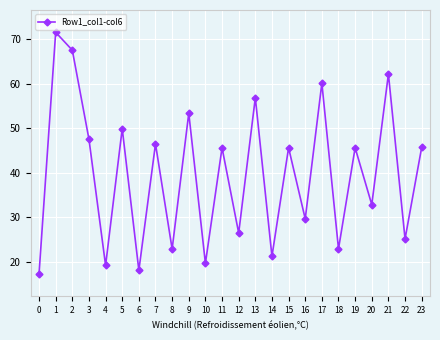

What is the minimum value shown in the chart?

17.4